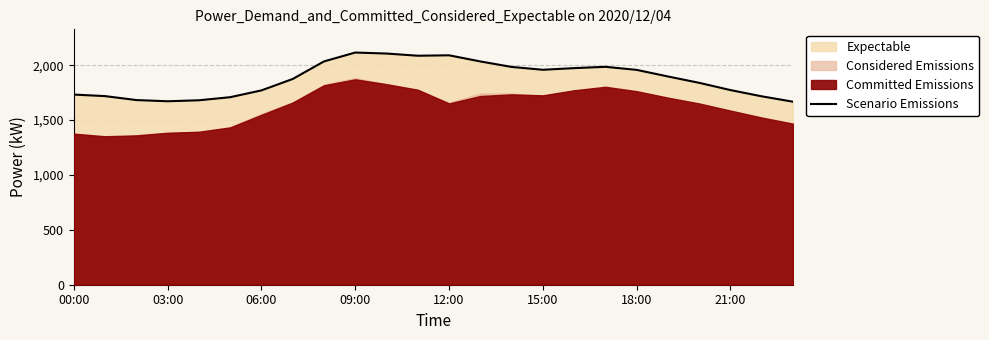

Is it true that Scenario Emissions equals 1771 at 06:00?

True